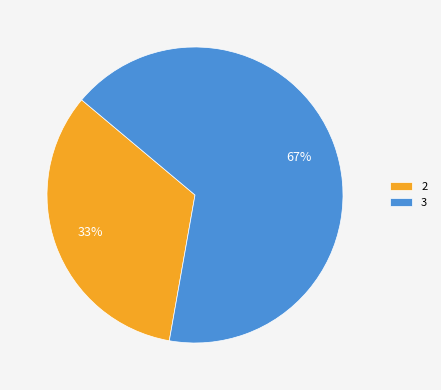

Is 2 the majority of the pie?

No